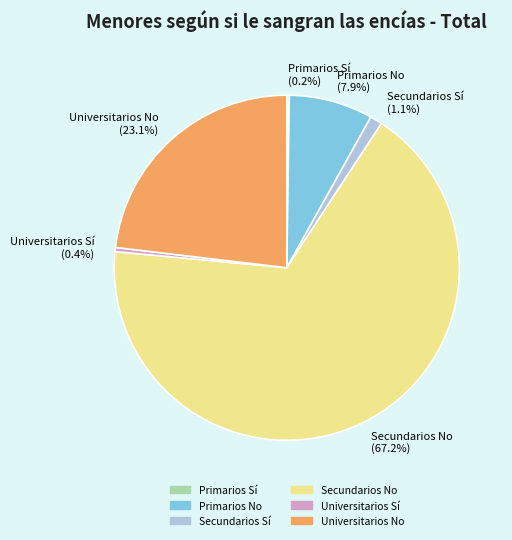

To the nearest percent, what is the average slice percentage?

17%